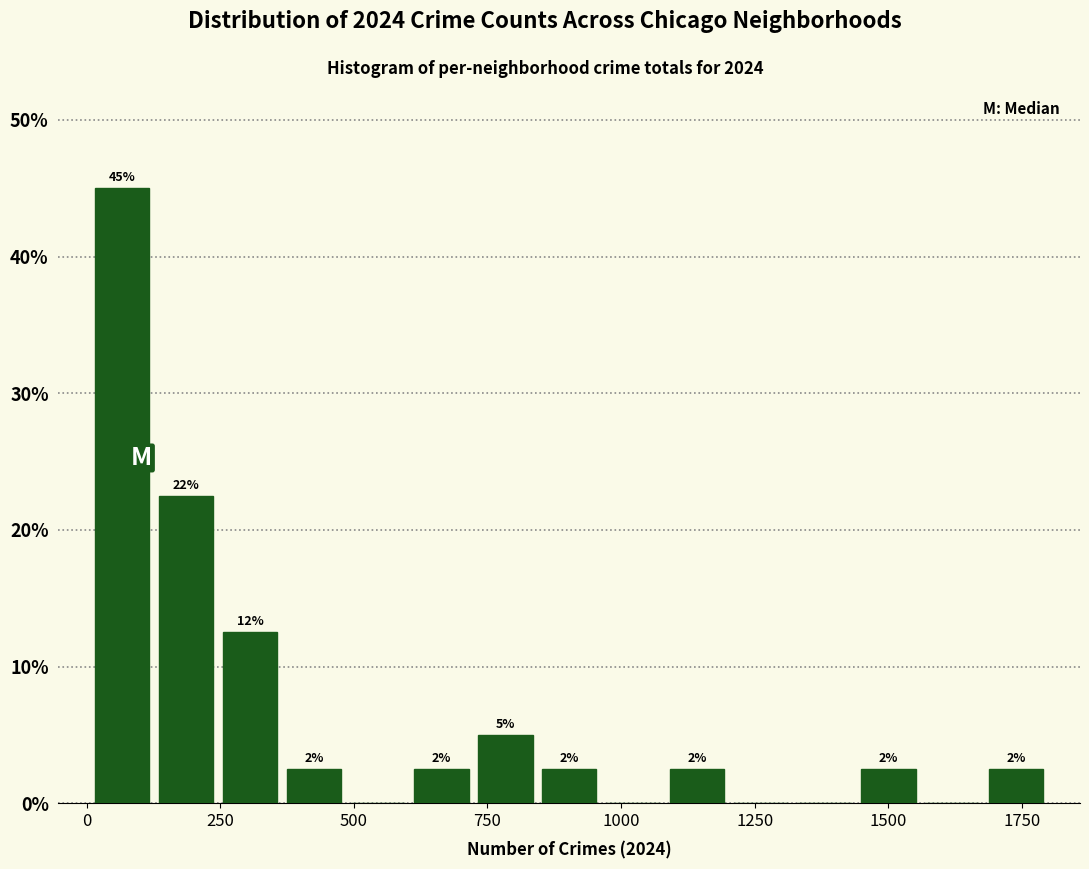

Around what value on the x-axis is the tallest bar? Give the approximate position of its centre, as read against the axis.

50